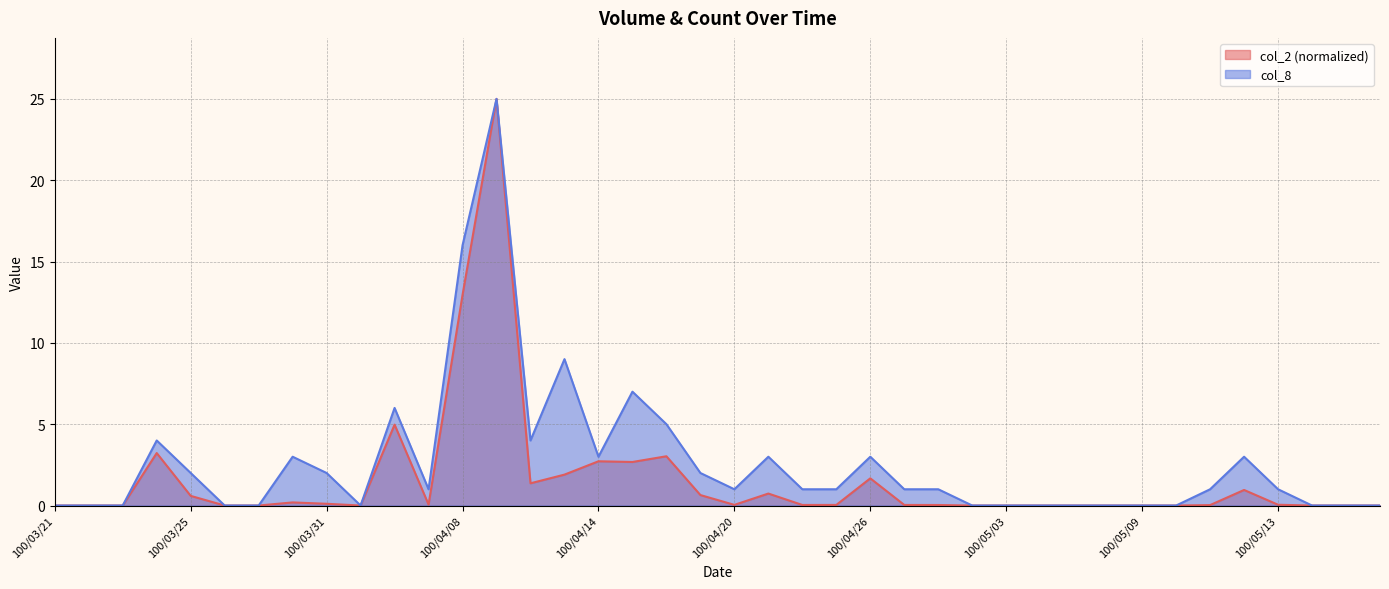

The value of col_8 at 100/03/23 is 13.4. True or false?

False